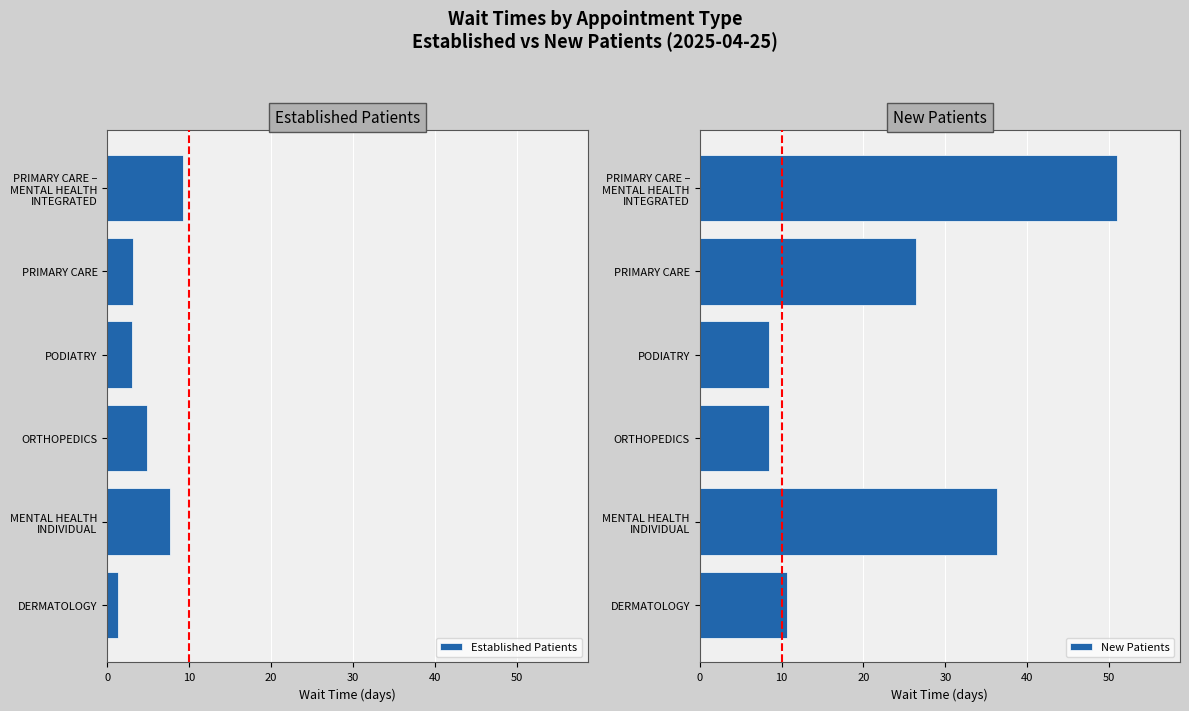

At which label is New Patients closest to 29?

PRIMARY CARE